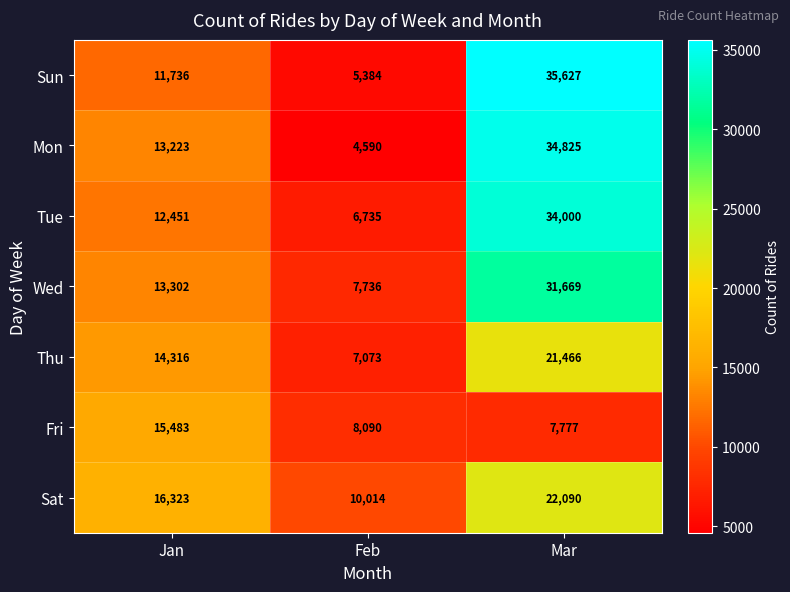

Which series has the largest total across all categories?

Tue